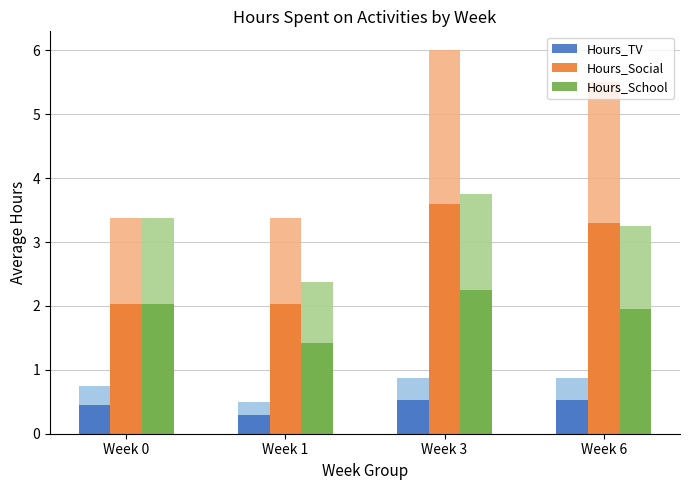

Is the value of Hours_School at Week 6 greater than the value of Hours_Social at Week 6?

No